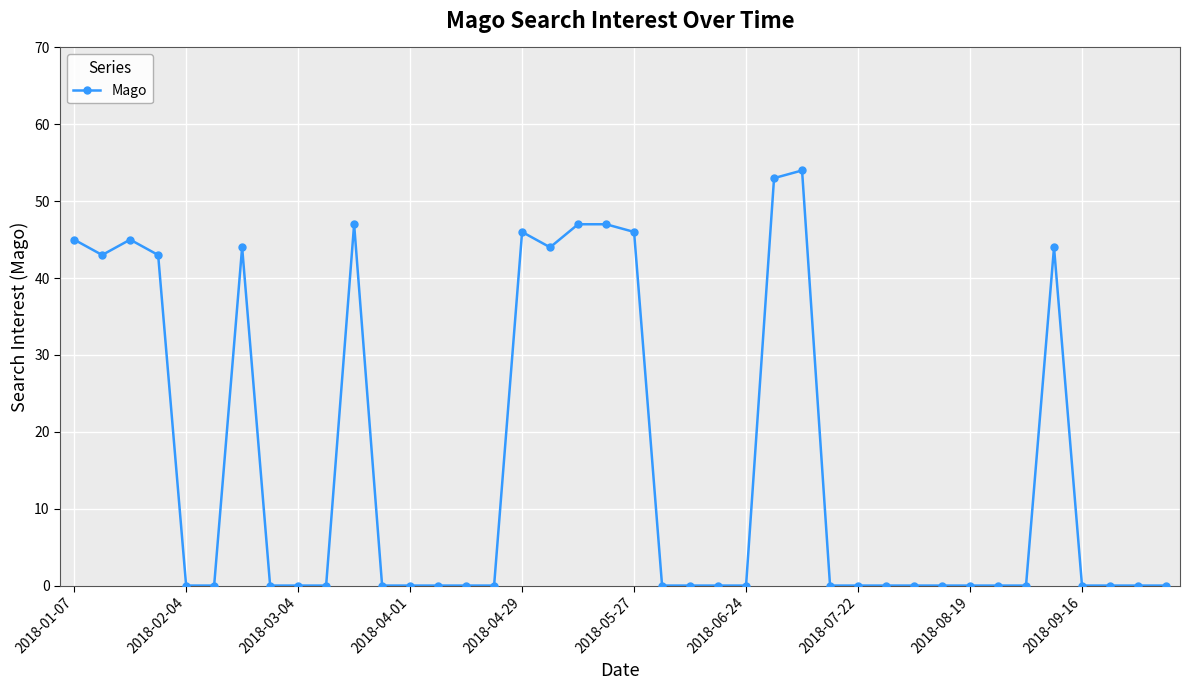

True or false: there are more than 1 points higher than both neighbors.

True